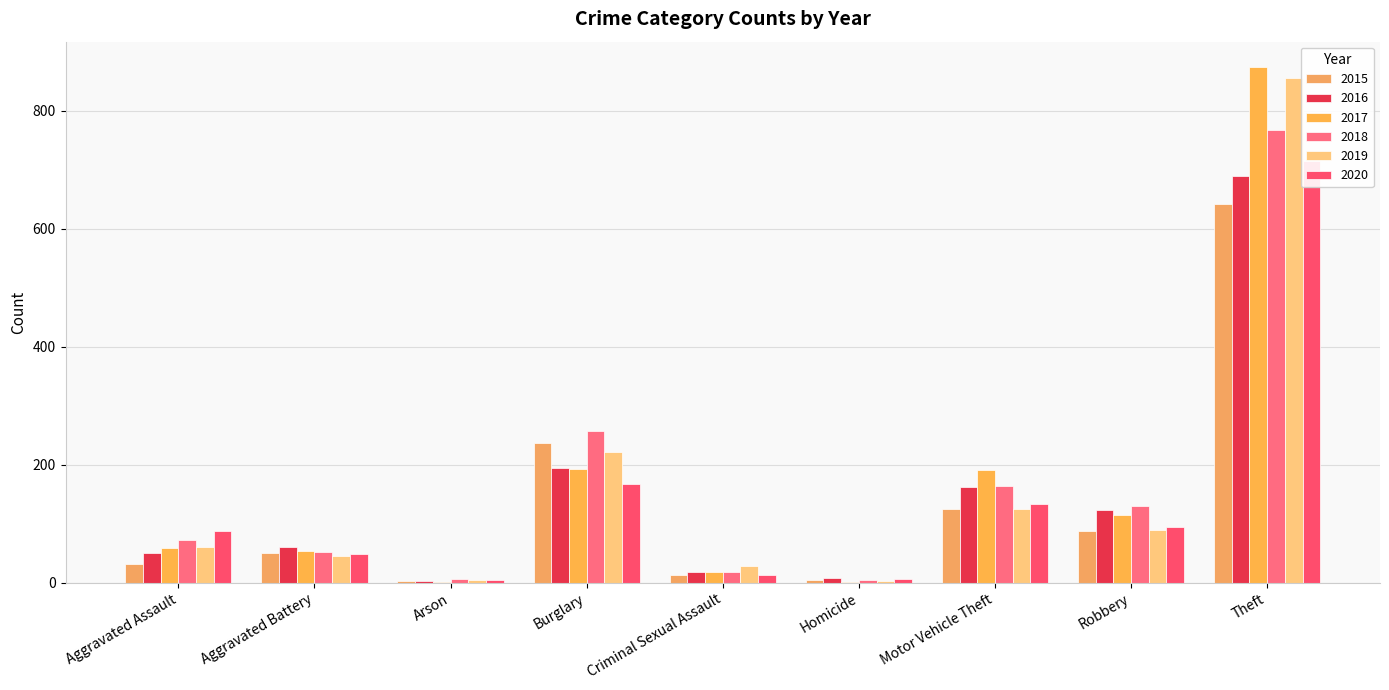

What is the difference between the highest and lowest values at Arson?

5